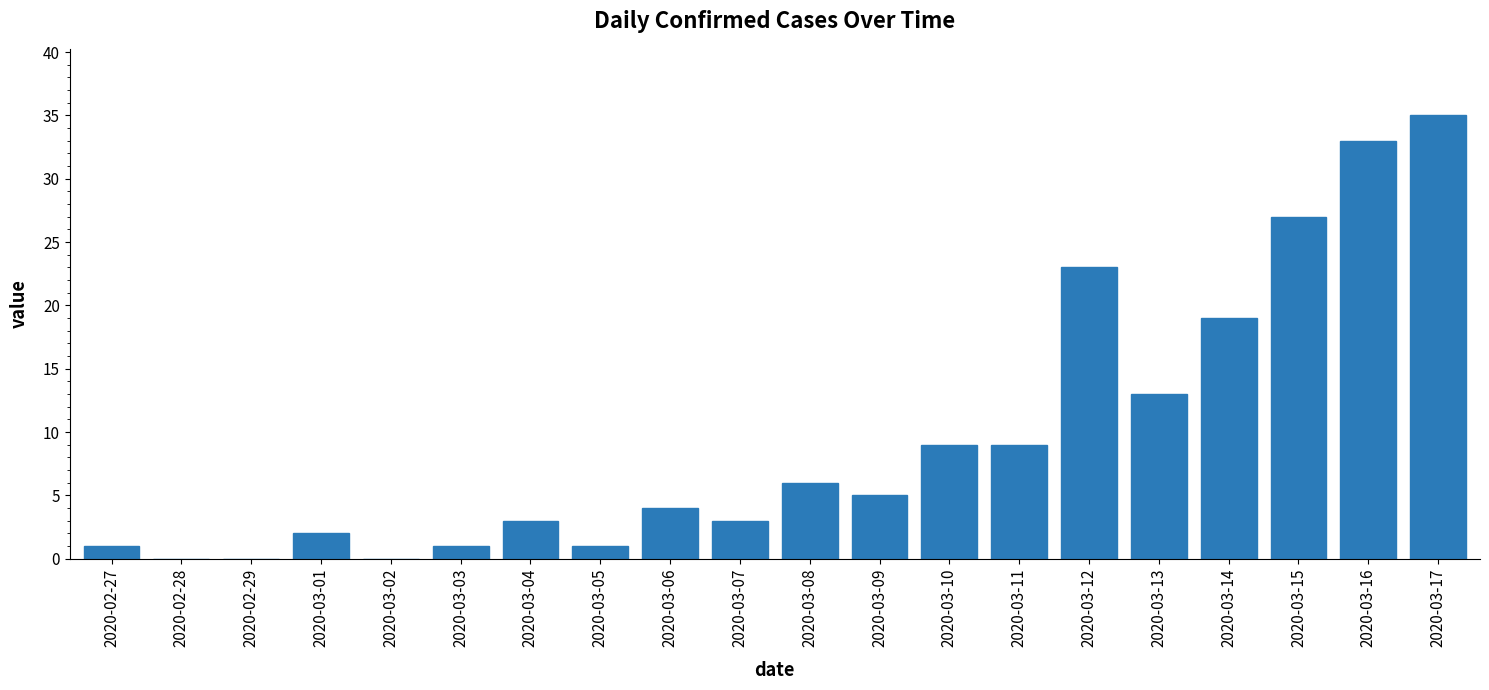

Where is the data nearest to the value 17?

2020-03-14